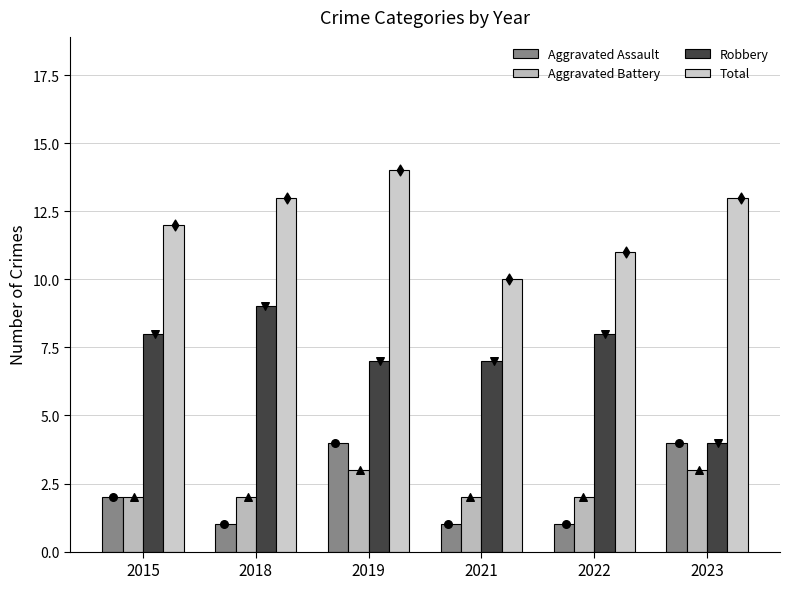

Is the value of Aggravated Battery at 2023 greater than the value of Total at 2021?

No